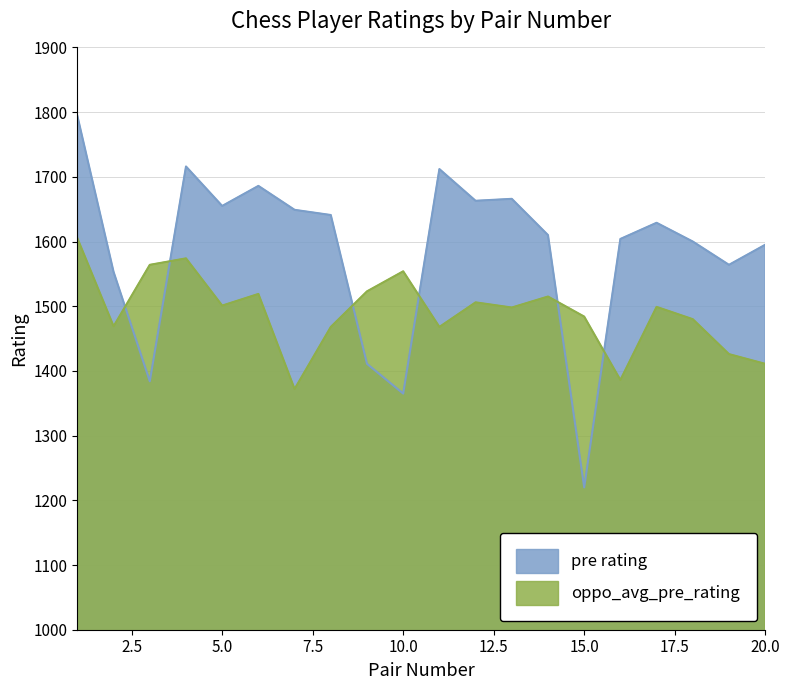

Between 1 and 13, which series saw the biggest shift?

pre rating